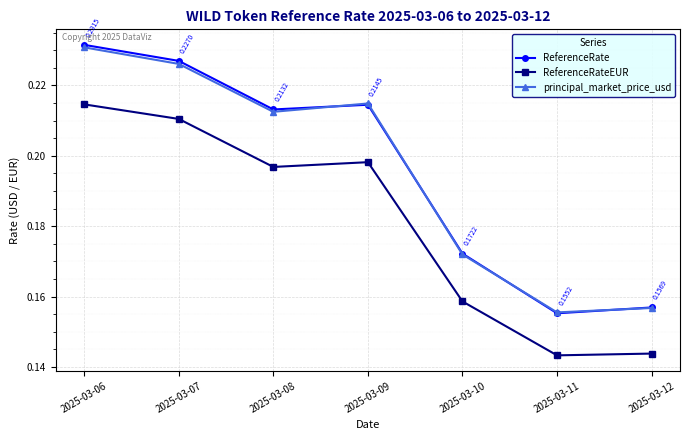

Which series changed the most between 2025-03-09 and 2025-03-12?

principal_market_price_usd